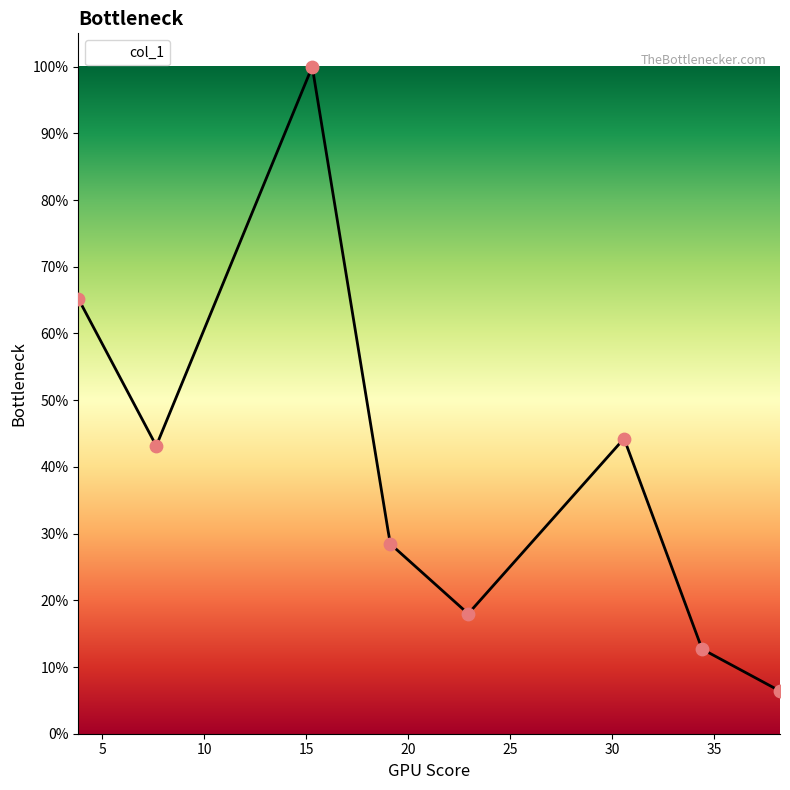

What is the change in value from 7.647 to 22.943?

-0.3